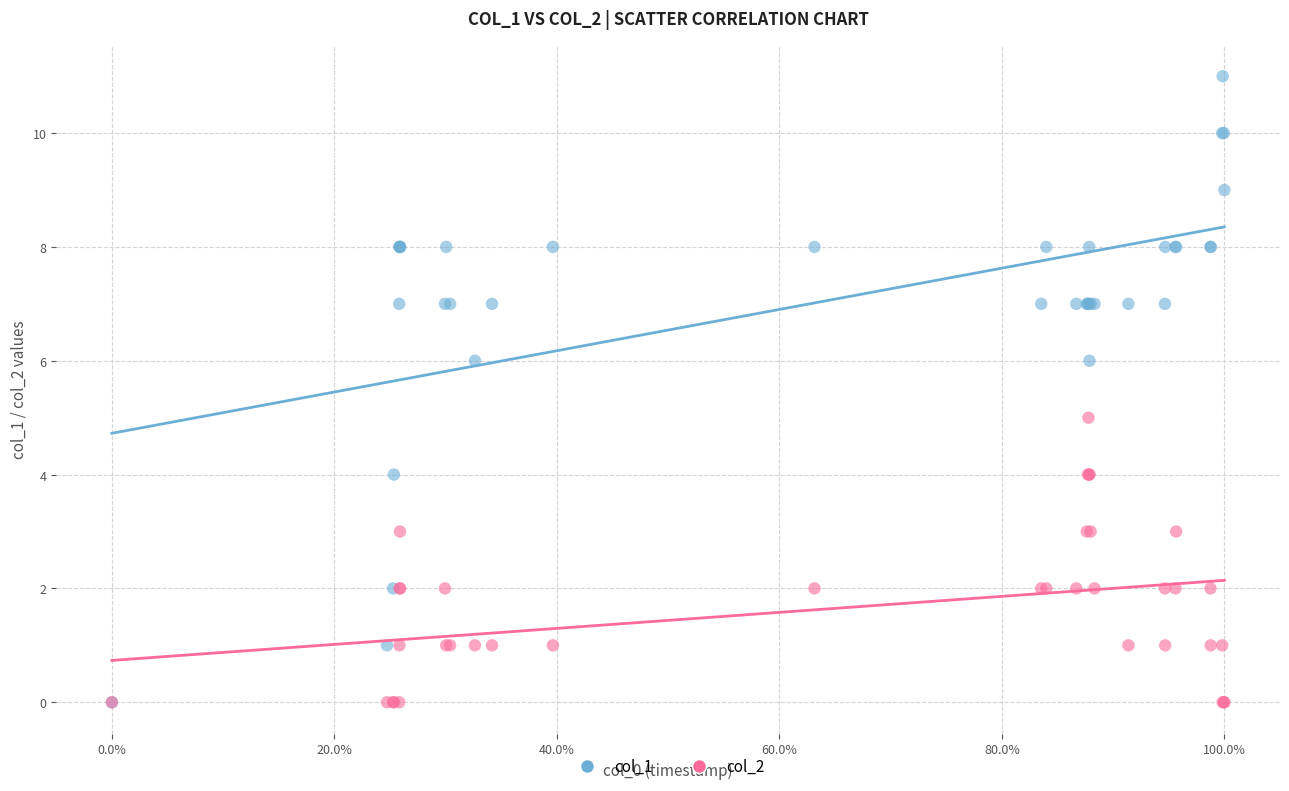

What are all the series names shown in the legend?

col_1, col_2